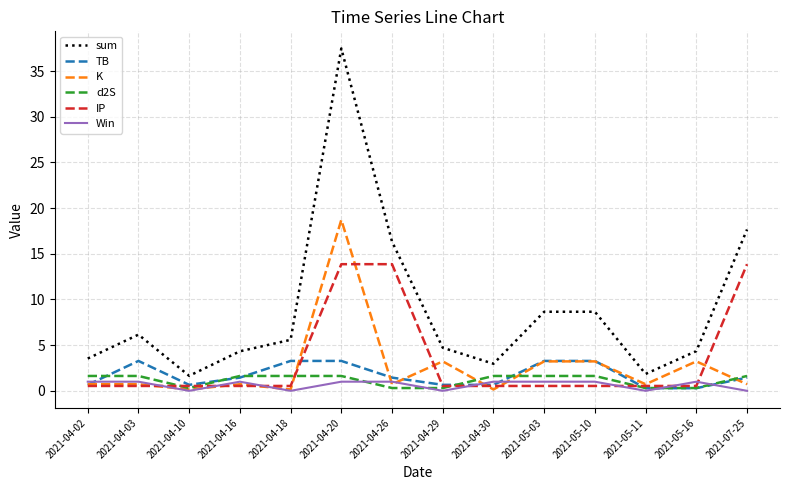

Reading left to right, extract all data points from this chart.

sum: 2021-04-02=3.5	2021-04-03=6.2	2021-04-10=1.6	2021-04-16=4.3	2021-04-18=5.6	2021-04-20=37.5	2021-04-26=16.3	2021-04-29=4.7	2021-04-30=3.0	2021-05-03=8.7	2021-05-10=8.7	2021-05-11=1.8	2021-05-16=4.3	2021-07-25=17.7
TB: 2021-04-02=0.7	2021-04-03=3.3	2021-04-10=0.7	2021-04-16=1.4	2021-04-18=3.3	2021-04-20=3.3	2021-04-26=1.4	2021-04-29=0.7	2021-04-30=0.7	2021-05-03=3.3	2021-05-10=3.3	2021-05-11=0.3	2021-05-16=0.3	2021-07-25=1.4
K: 2021-04-02=0.7	2021-04-03=0.7	2021-04-10=0.1	2021-04-16=0.7	2021-04-18=0.1	2021-04-20=18.7	2021-04-26=0.7	2021-04-29=3.2	2021-04-30=0.1	2021-05-03=3.2	2021-05-10=3.2	2021-05-11=0.7	2021-05-16=3.2	2021-07-25=0.7
d2S: 2021-04-02=1.6	2021-04-03=1.6	2021-04-10=0.3	2021-04-16=1.6	2021-04-18=1.6	2021-04-20=1.6	2021-04-26=0.3	2021-04-29=0.3	2021-04-30=1.6	2021-05-03=1.6	2021-05-10=1.6	2021-05-11=0.3	2021-05-16=0.3	2021-07-25=1.6
IP: 2021-04-02=0.5	2021-04-03=0.5	2021-04-10=0.5	2021-04-16=0.5	2021-04-18=0.5	2021-04-20=13.9	2021-04-26=13.9	2021-04-29=0.5	2021-04-30=0.5	2021-05-03=0.5	2021-05-10=0.5	2021-05-11=0.5	2021-05-16=0.5	2021-07-25=13.9
Win: 2021-04-02=1.0	2021-04-03=1.0	2021-04-10=0.0	2021-04-16=1.0	2021-04-18=0.0	2021-04-20=1.0	2021-04-26=1.0	2021-04-29=0.0	2021-04-30=1.0	2021-05-03=1.0	2021-05-10=1.0	2021-05-11=0.0	2021-05-16=1.0	2021-07-25=0.0